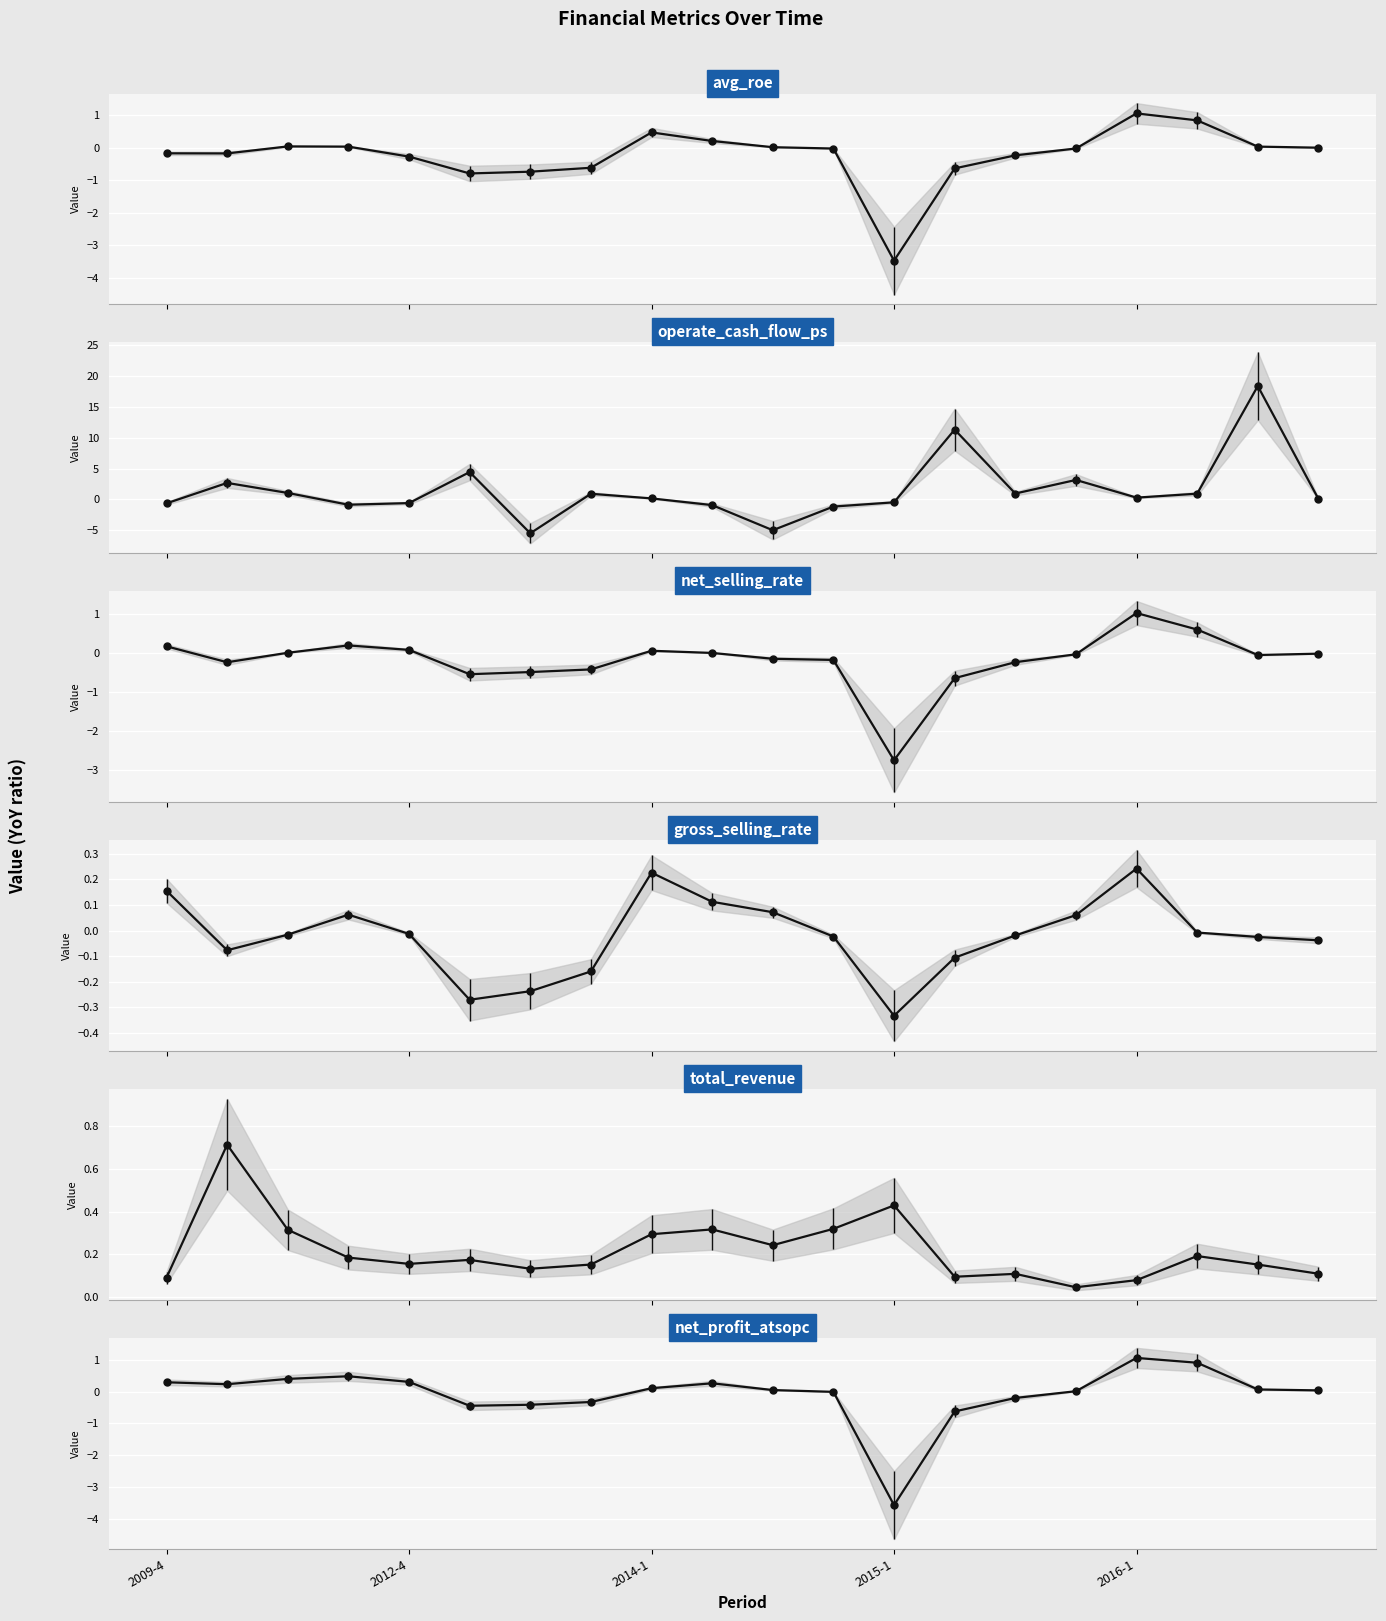

List the series in order of their peak value, lowest first.

gross_selling_rate, total_revenue, net_selling_rate, avg_roe, net_profit_atsopc, operate_cash_flow_ps